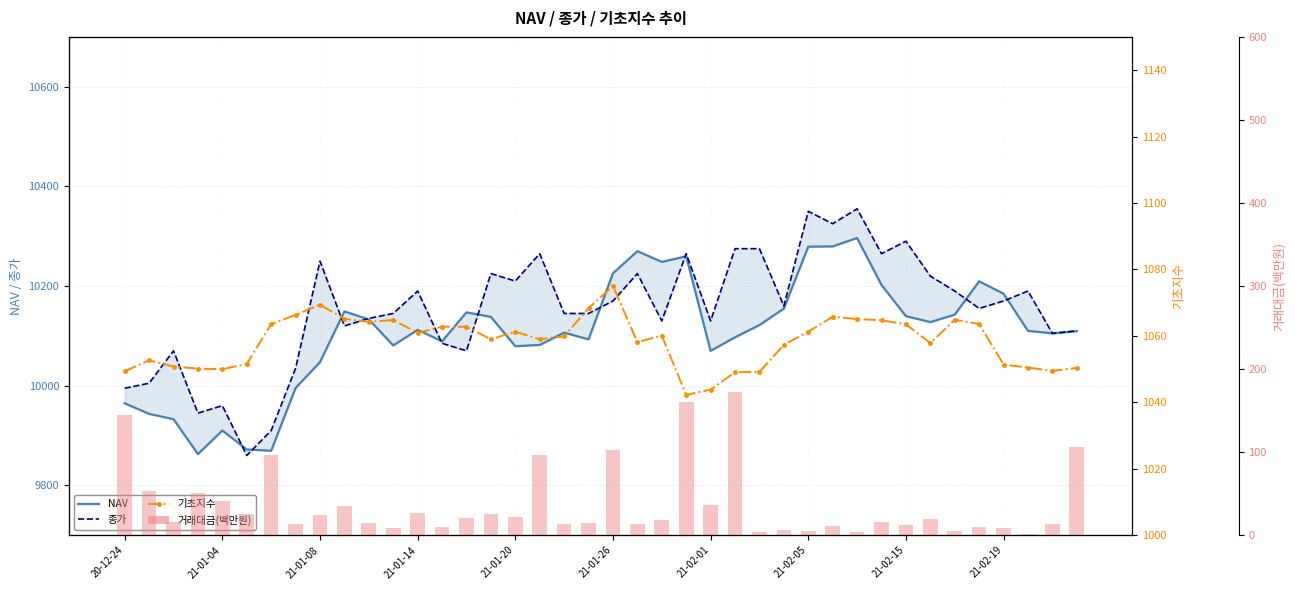

Is the value of 거래대금(백만원) at 38 greater than the value of 종가 at 13?

No